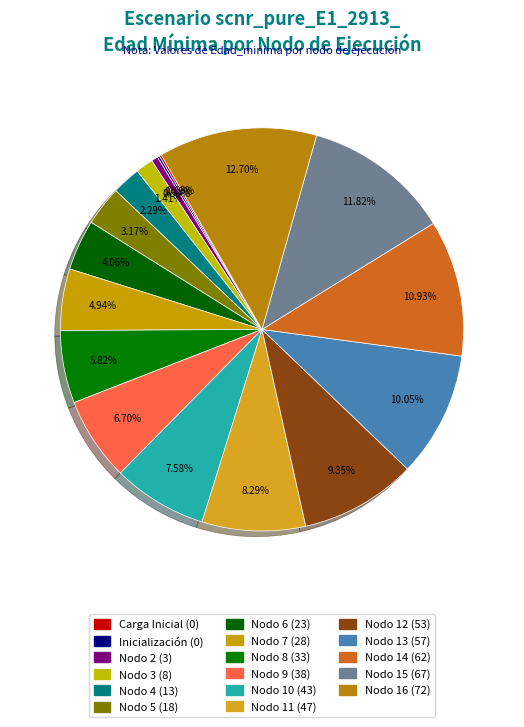

Is there any slice that represents more than half of the pie?

No